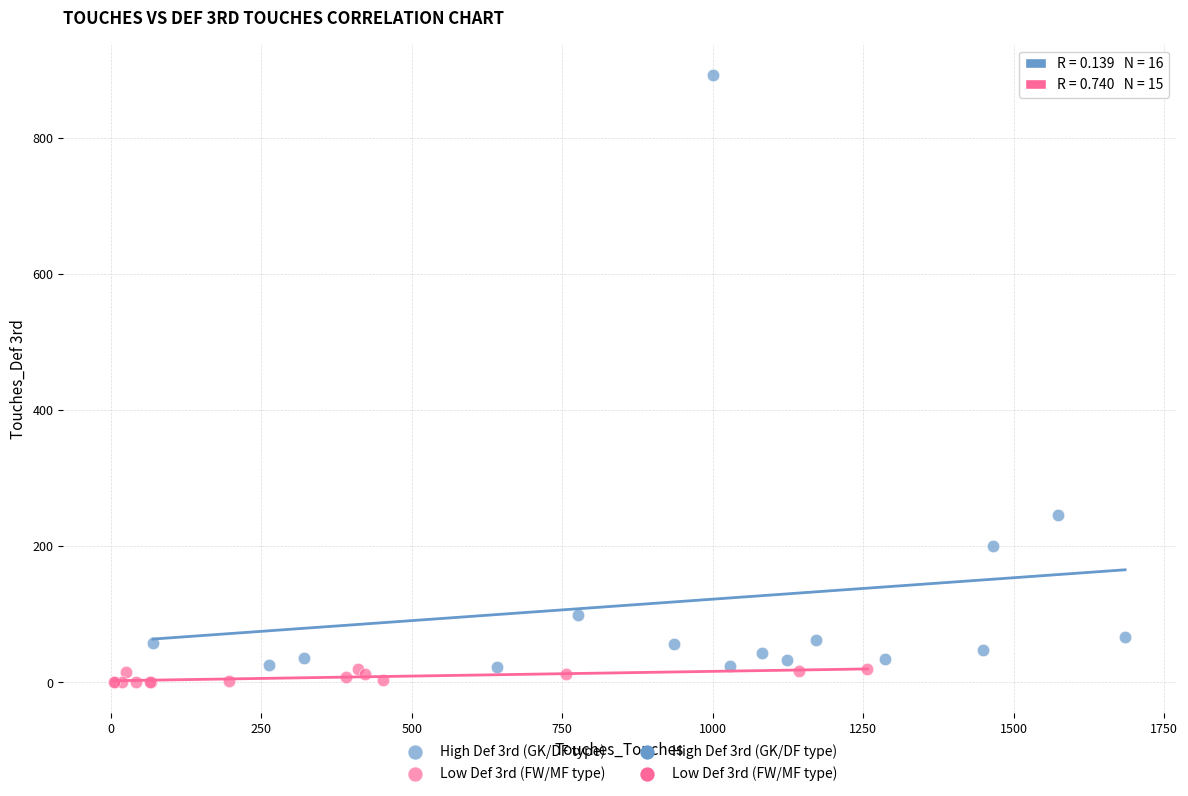

Which series has the widest spread of Y values?

High Def 3rd (GK/DF type)